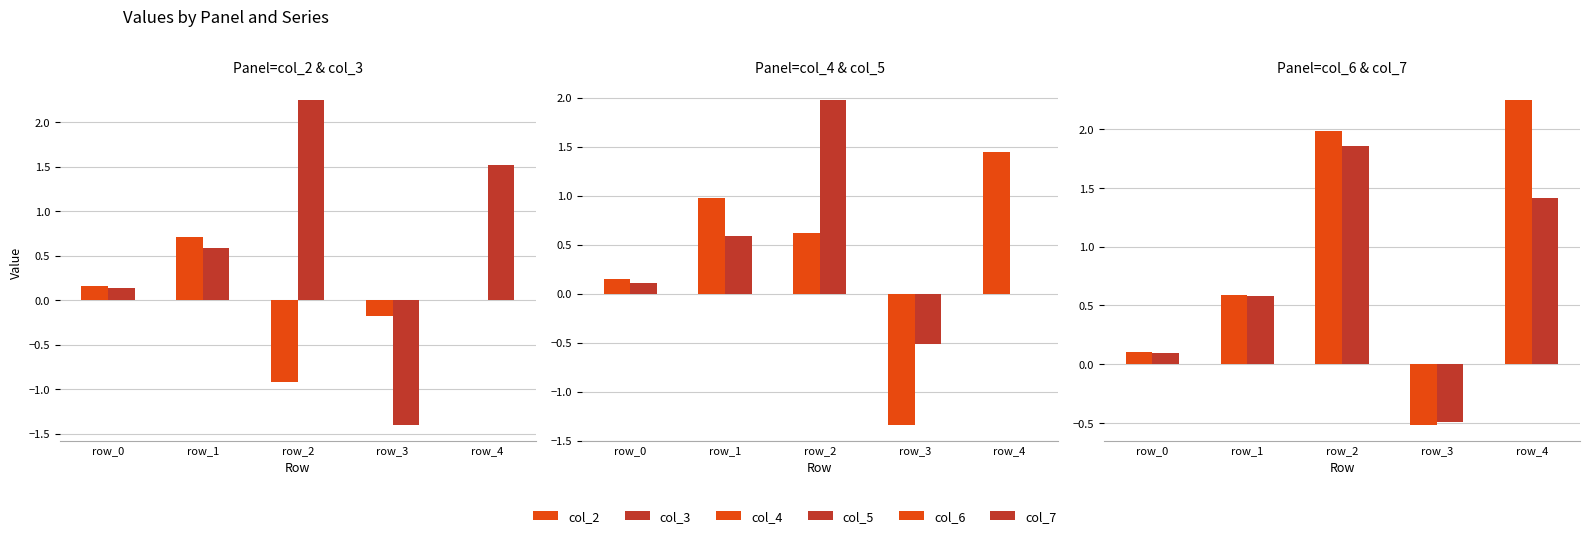

Are the bars grouped side by side (vs. stacked)?

Yes